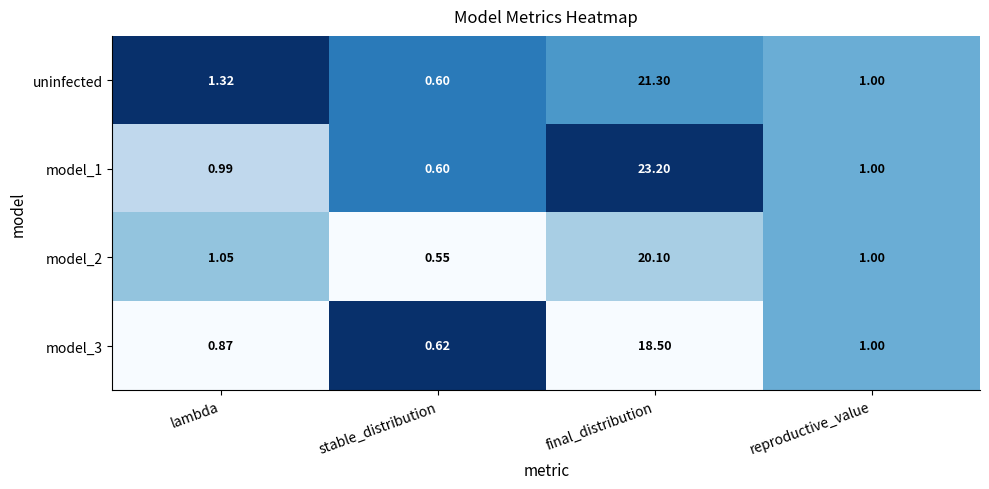

At which label is model_2 closest to 0?

stable_distribution